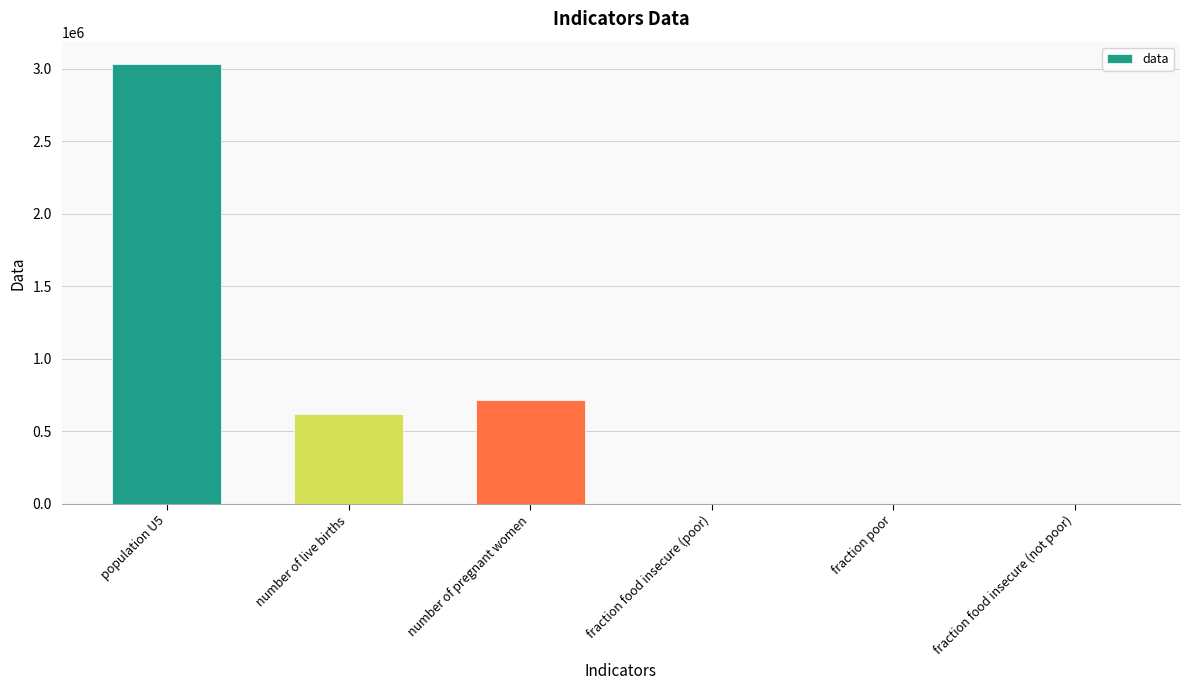

Between number of pregnant women and fraction food insecure (poor), which is larger?

number of pregnant women